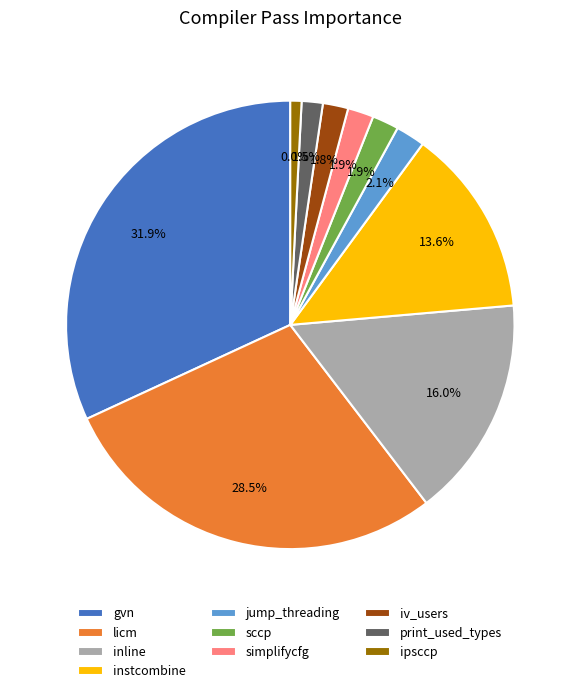

To the nearest percent, what is the difference between the ipsccp and print_used_types slice percentages?

1%